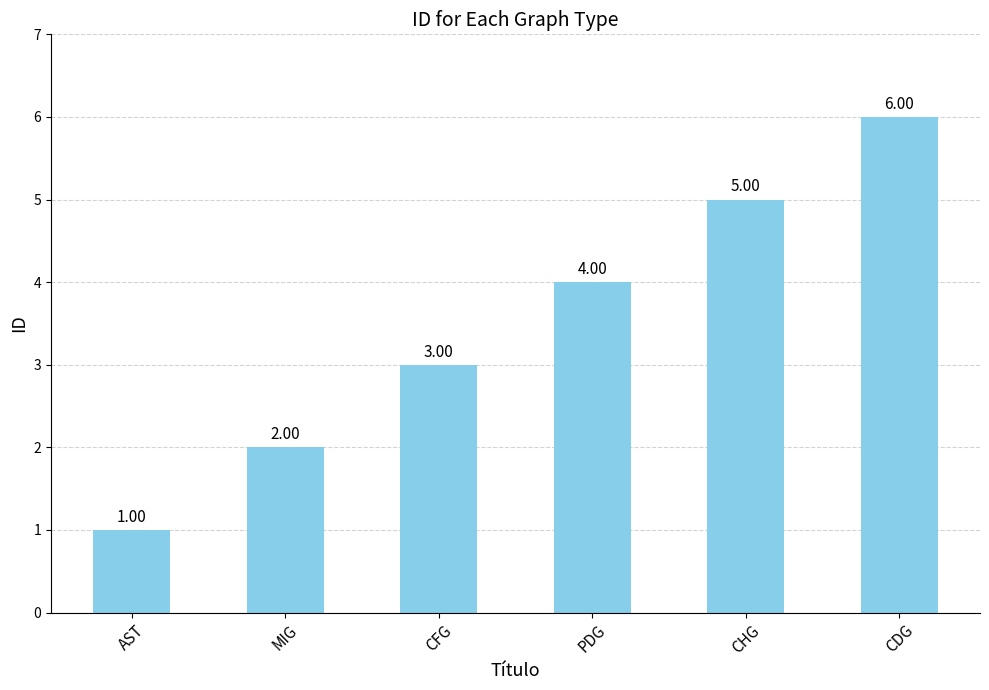

Count the values in the range 2 to 5.

4